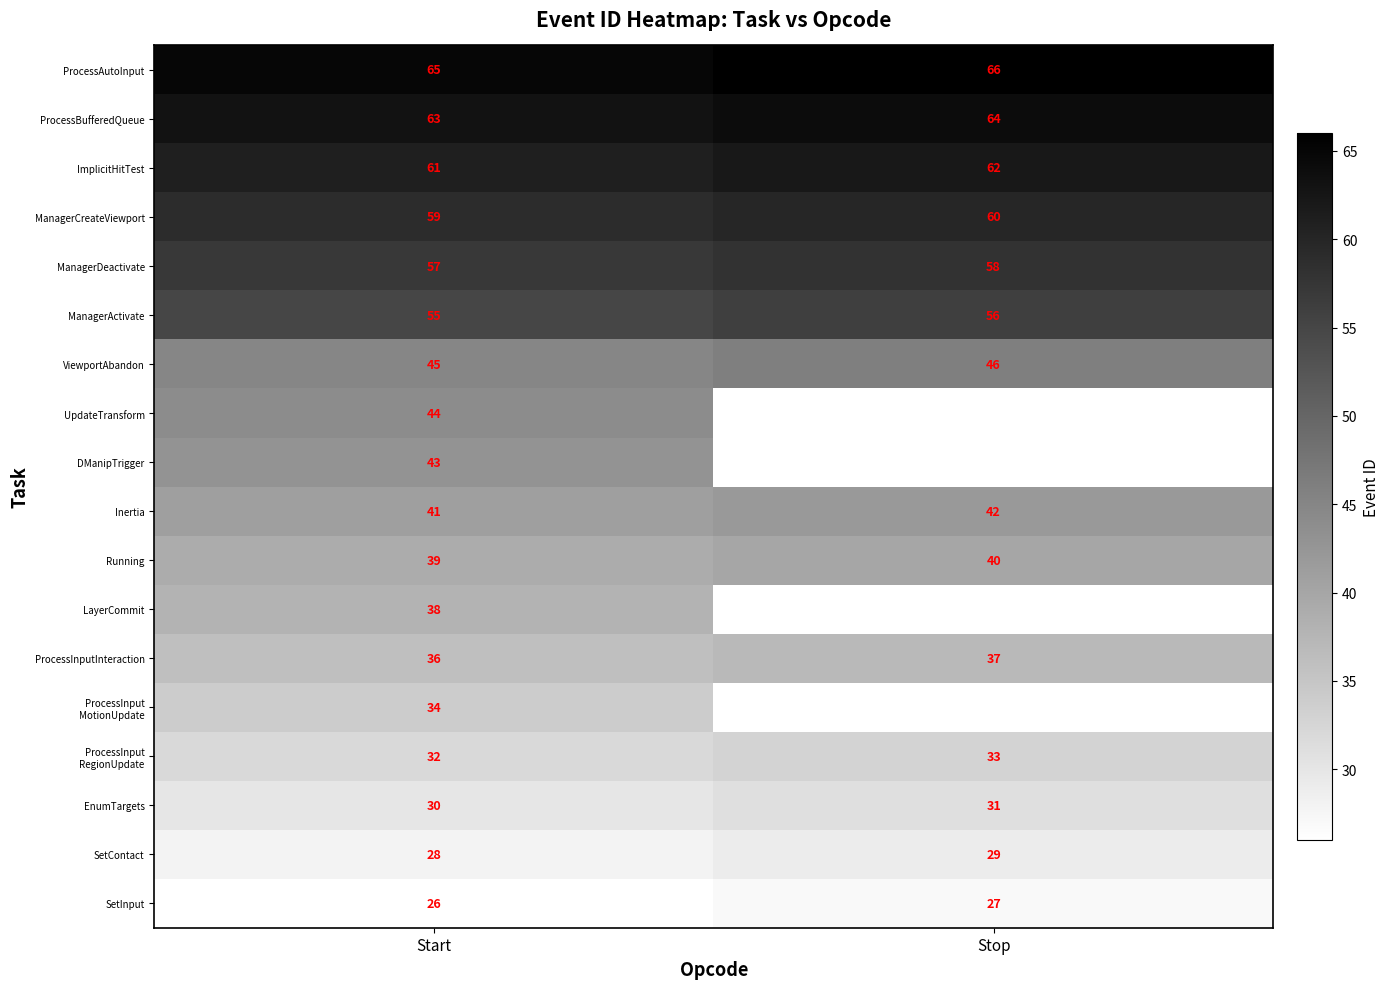

What is the sum of the ViewportAbandon values at Stop and Start?

91